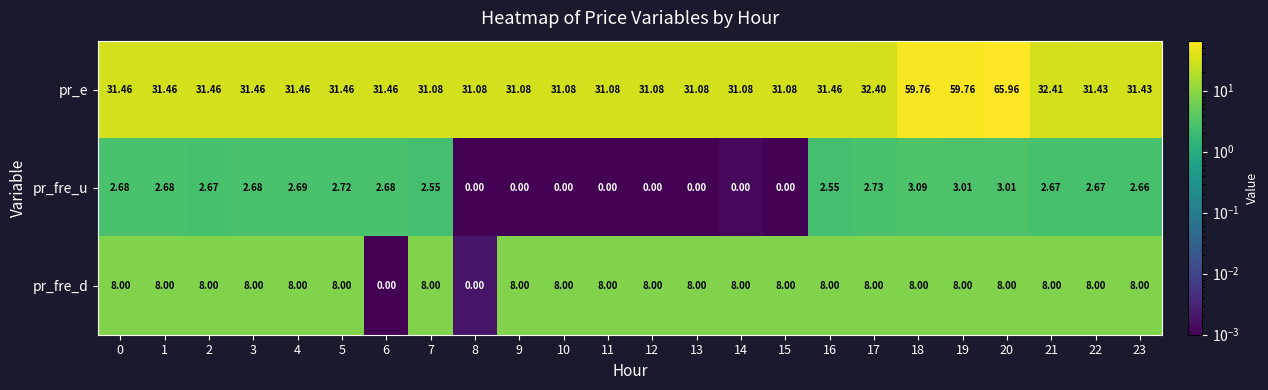

Which series has the largest total across all categories?

pr_e